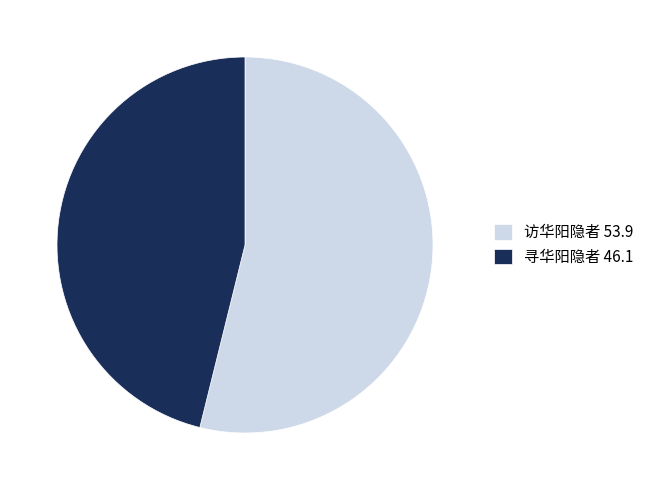

Between 访华阳隐者 and 寻华阳隐者, which is larger?

访华阳隐者